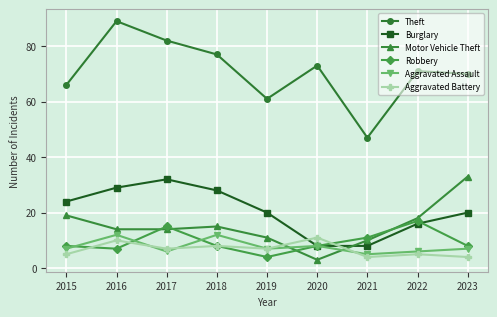

How many lines are shown in the chart?

6